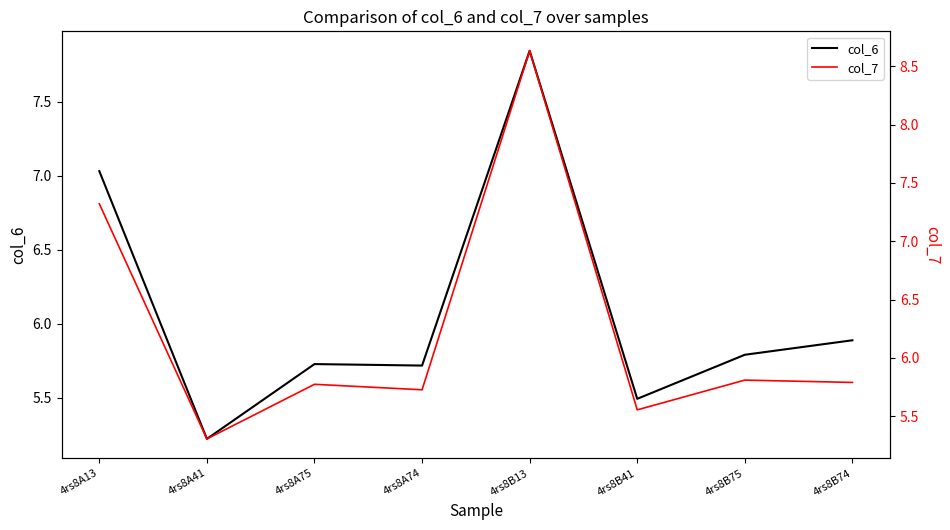

At which category is the sum across all series the highest?

4rs8B13